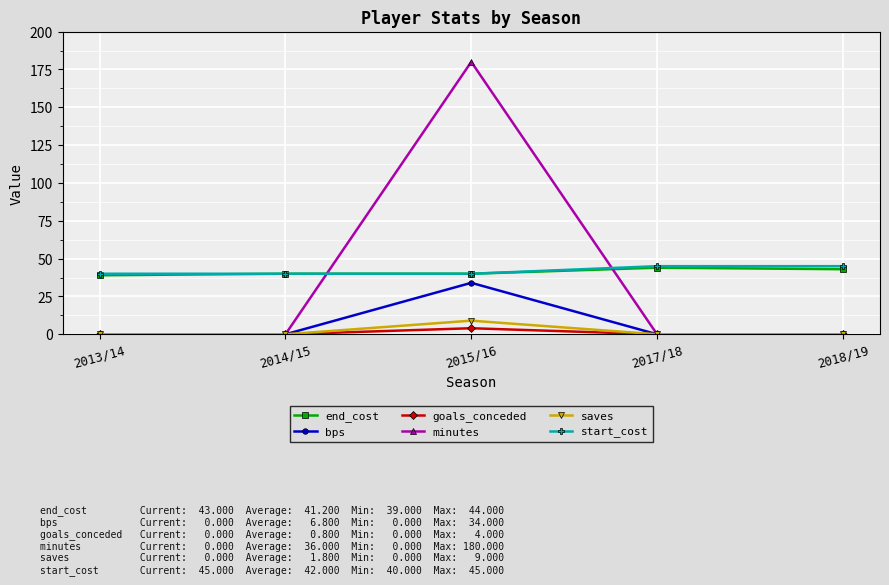

What is the greatest value displayed?

180